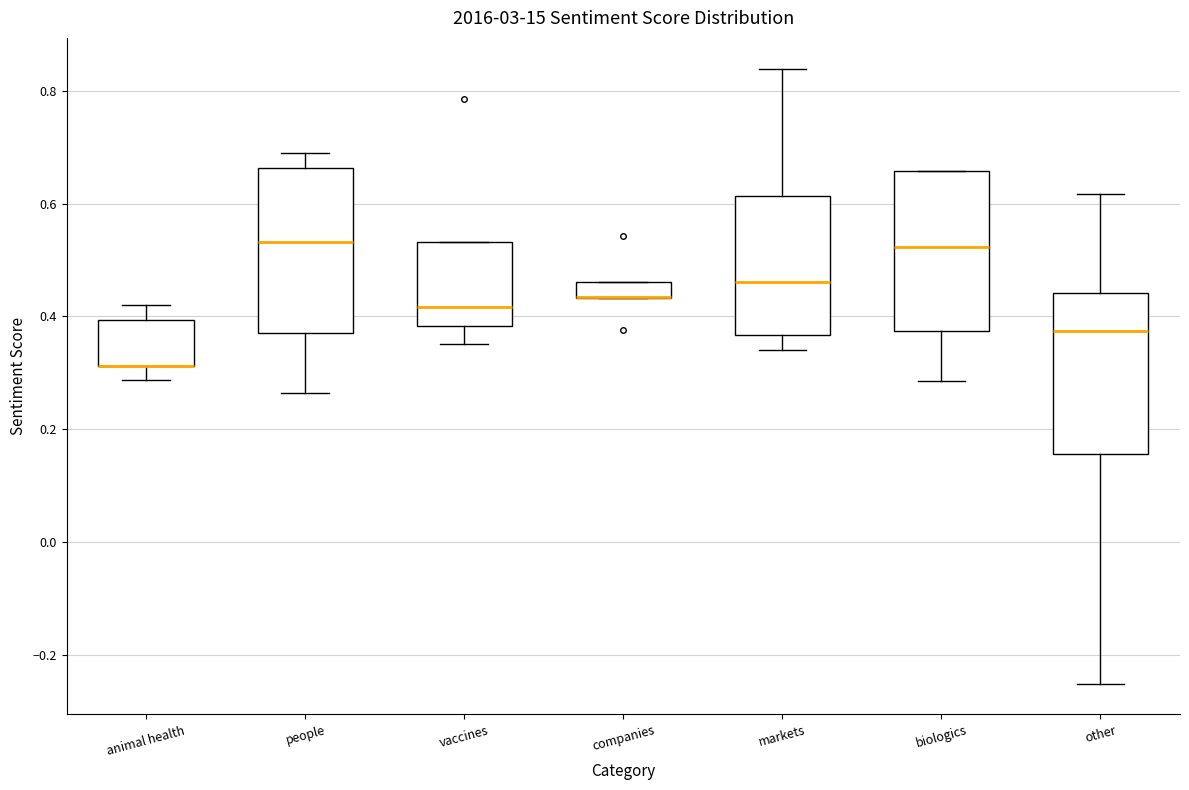

Where is the lower edge of the box for people on the y-axis? The values are not printed on the chart, so give them approximately, as read against the axis.

0.38